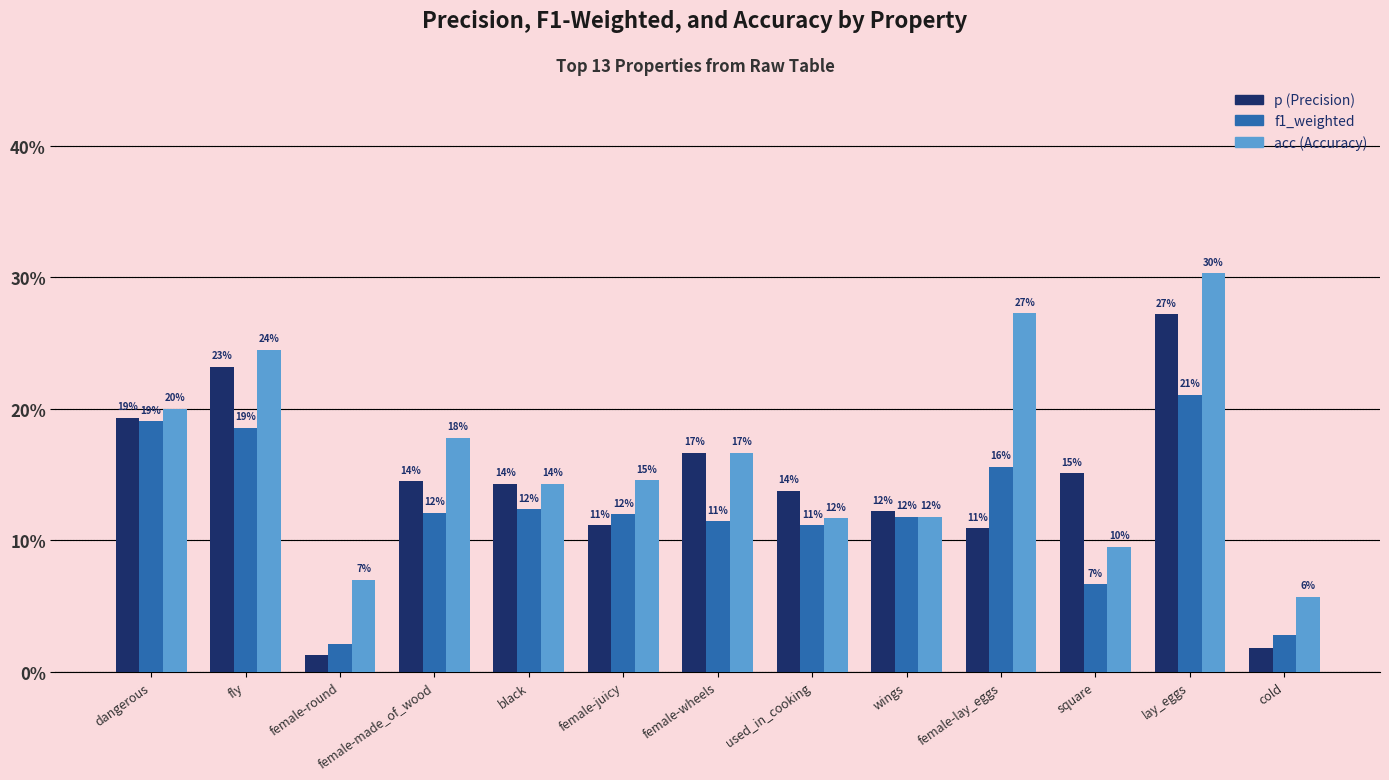

Does the chart contain stacked bars?

No